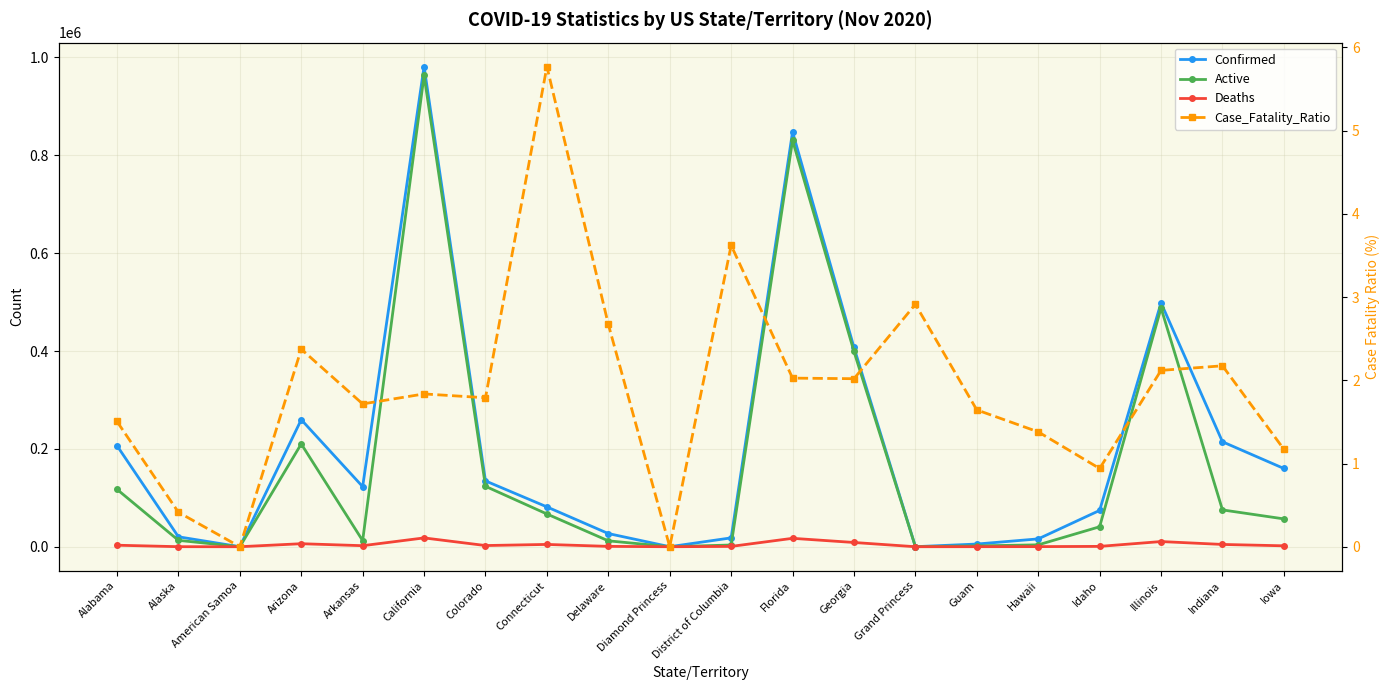

What is the difference between the Deaths values at Florida and Grand Princess?

17176.0